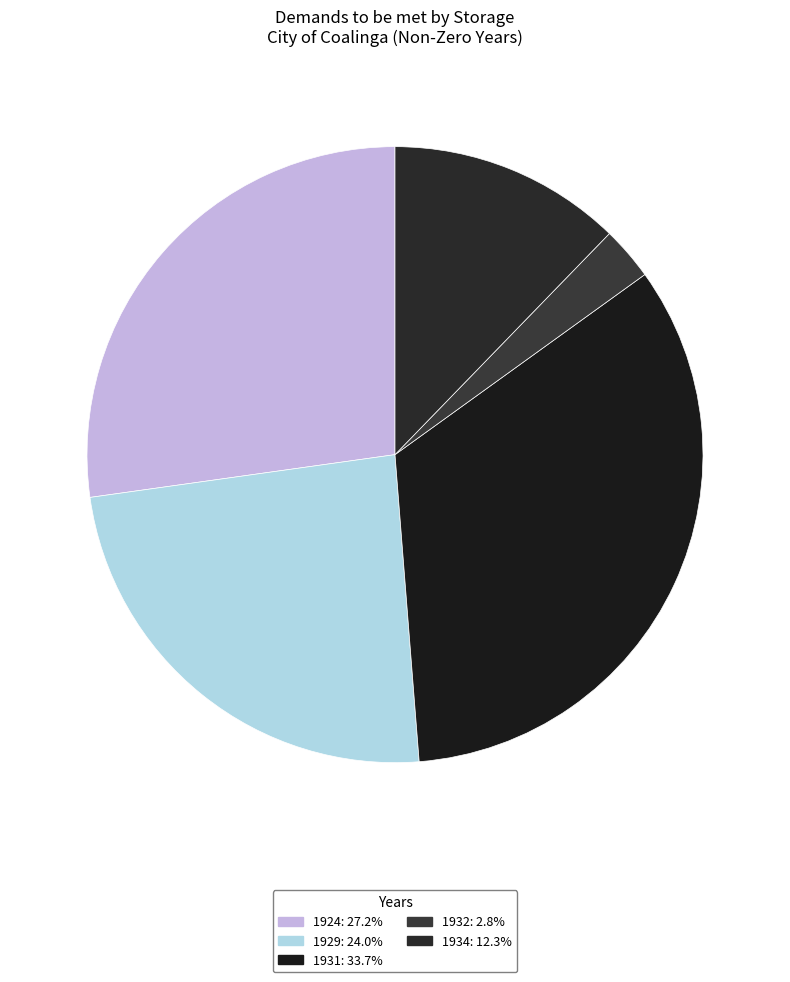

Which category has the biggest portion of the pie?

1931